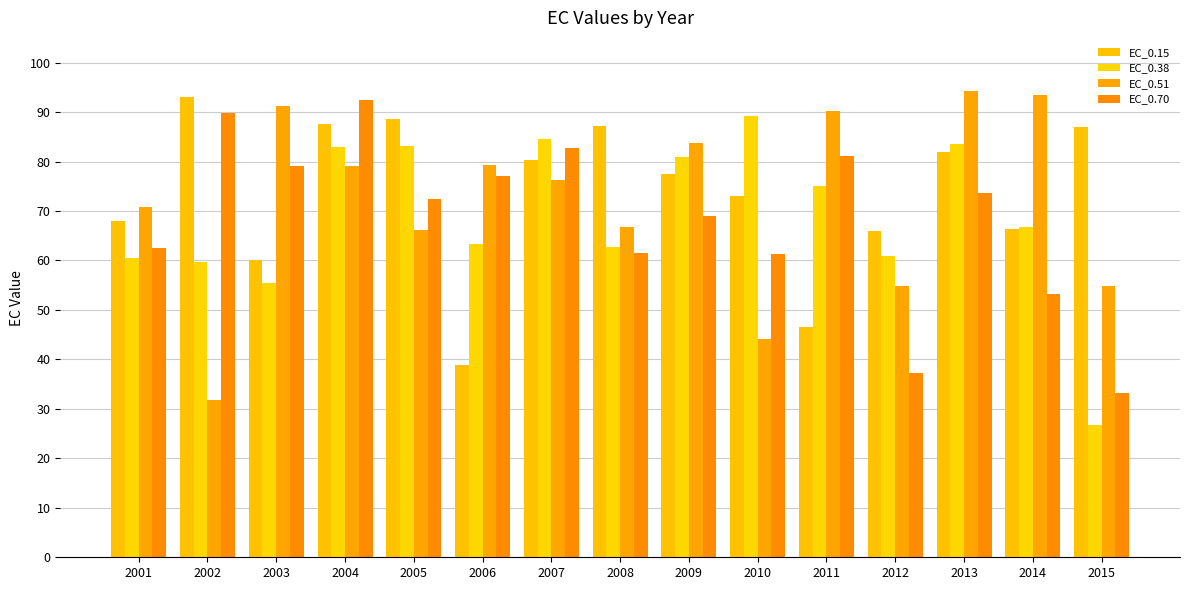

What are all the series names shown in the legend?

EC_0.15, EC_0.38, EC_0.51, EC_0.70